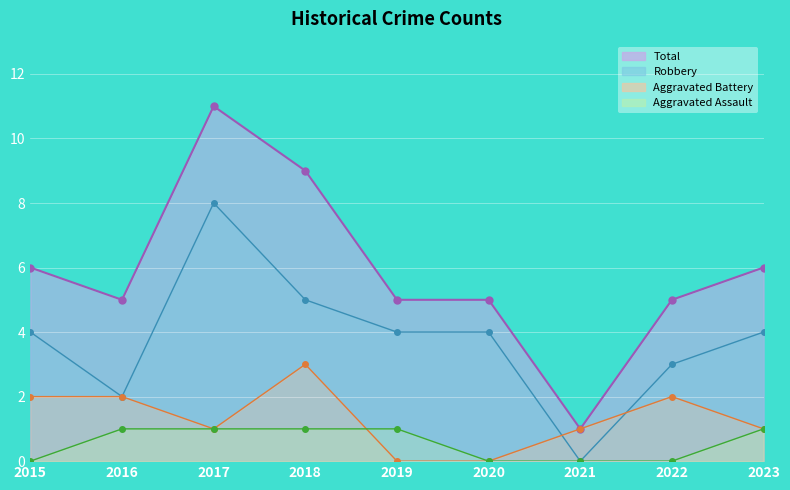

What is the sum of all Robbery values?

34